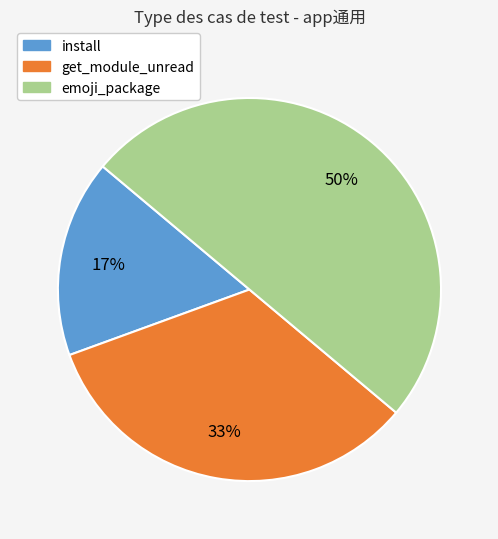

What is the ratio of the value at install to the value at emoji_package?

0.3